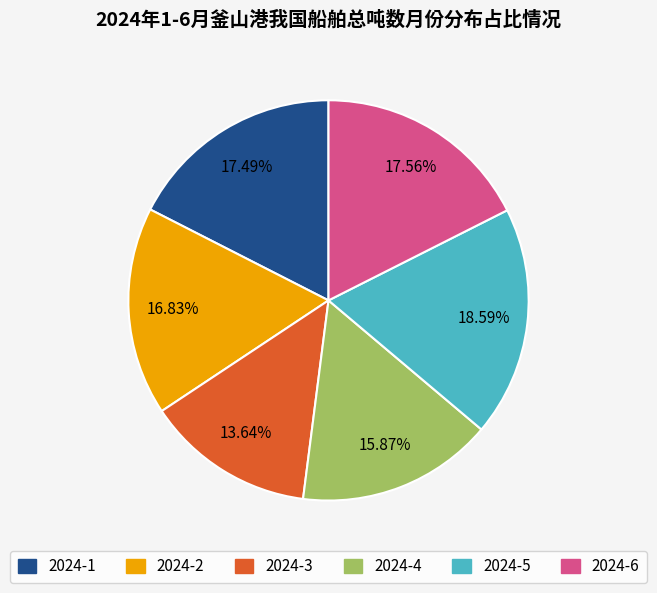

Does 2024-2 account for over 50% of the chart?

No